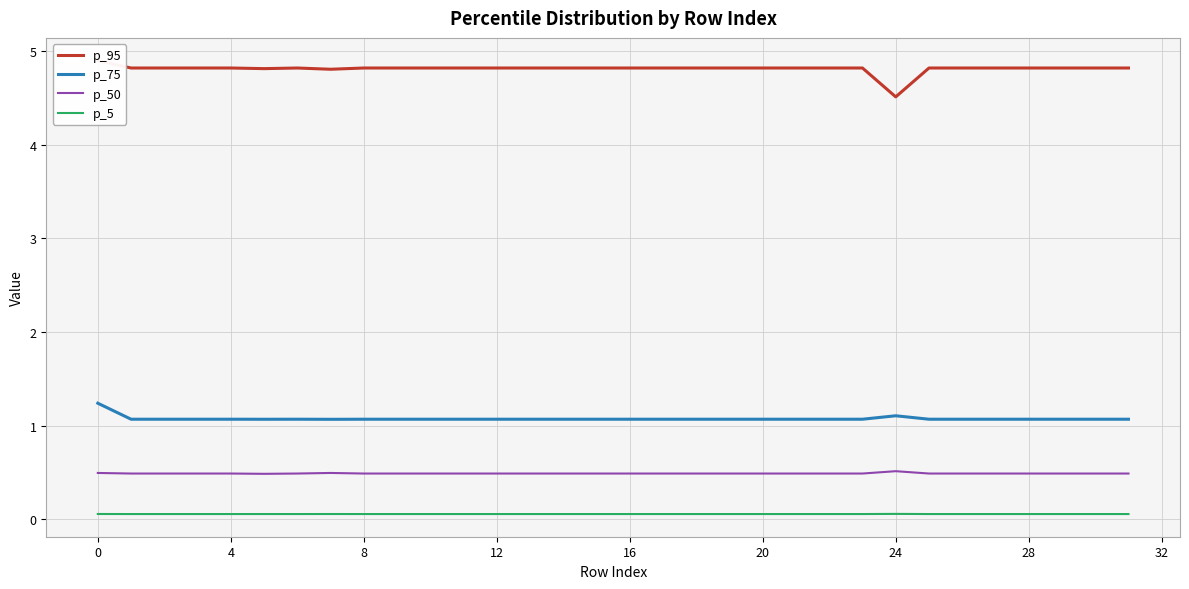

What are all the series names shown in the legend?

p_95, p_75, p_50, p_5